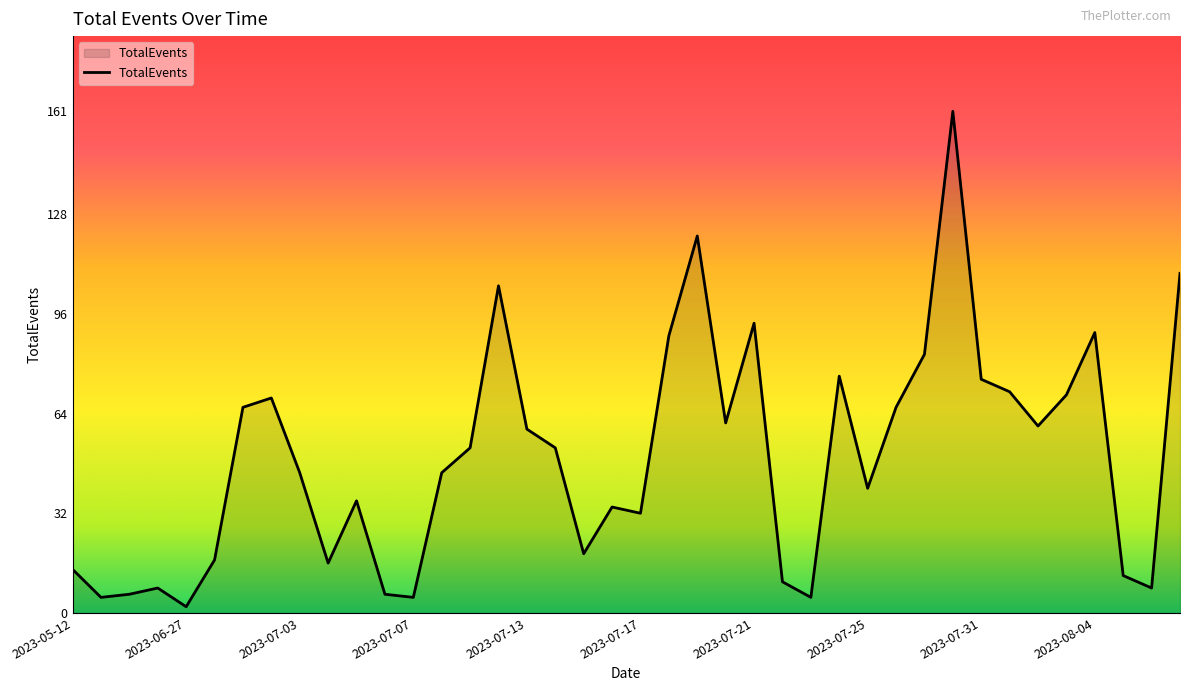

What is the difference between the maximum and minimum values?

159